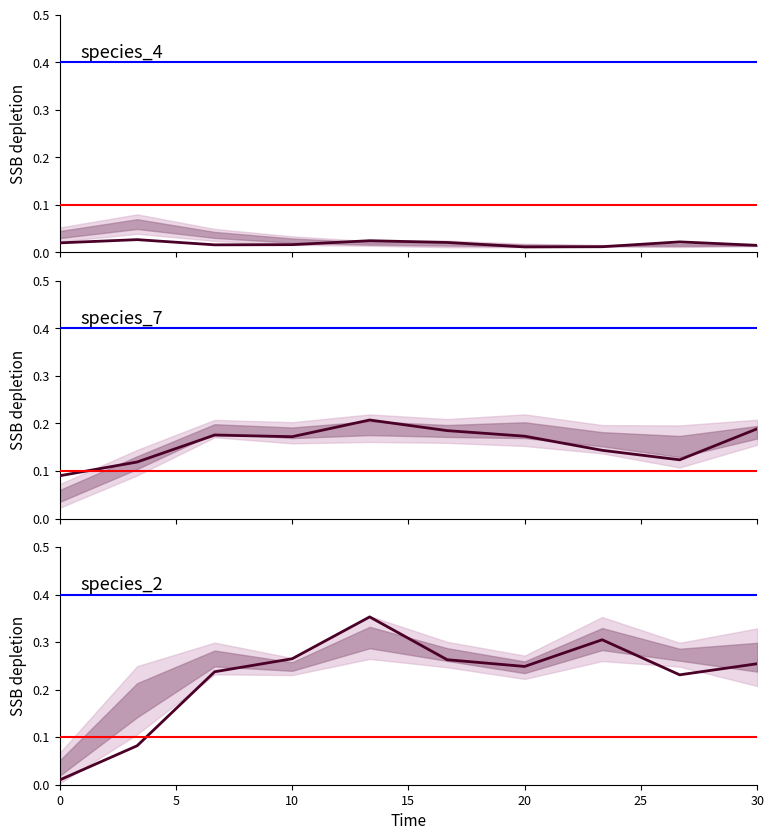

What are all the series names shown in the legend?

species_4, species_7, species_2